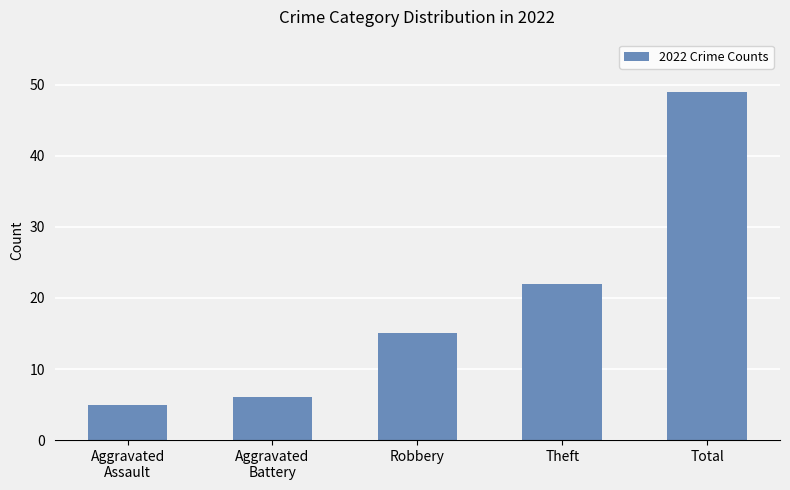

Is it true that the value at Robbery is 23?

False